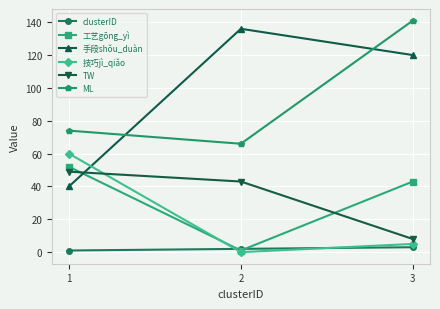

Between 1 and 3, which series saw the biggest shift?

手段shǒu_duàn